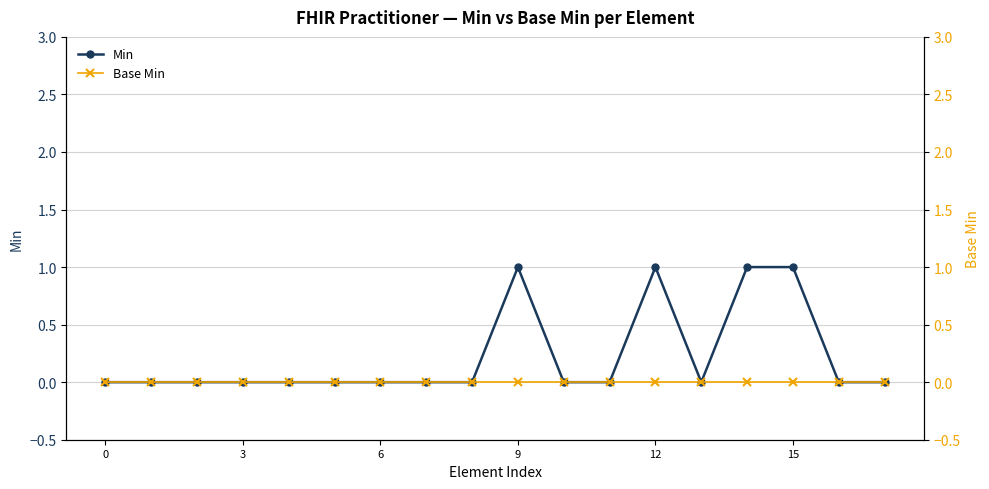

How many interior local peaks does the Min series have?

2